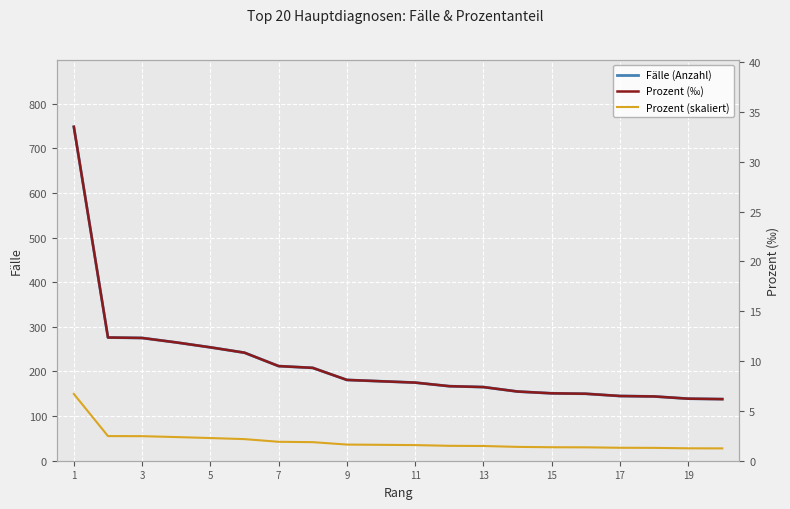

What is the highest value of the Prozent (‰) series?

33.5